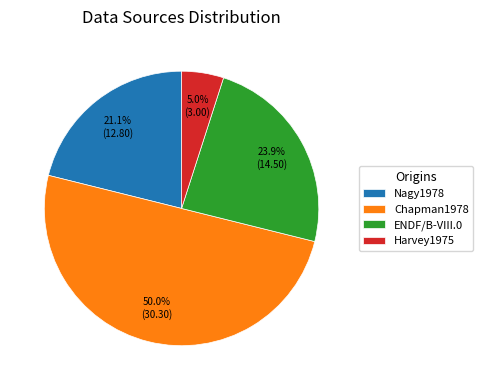

What is the total percentage of ENDF/B-VIII.0 and Chapman1978?

73.9%